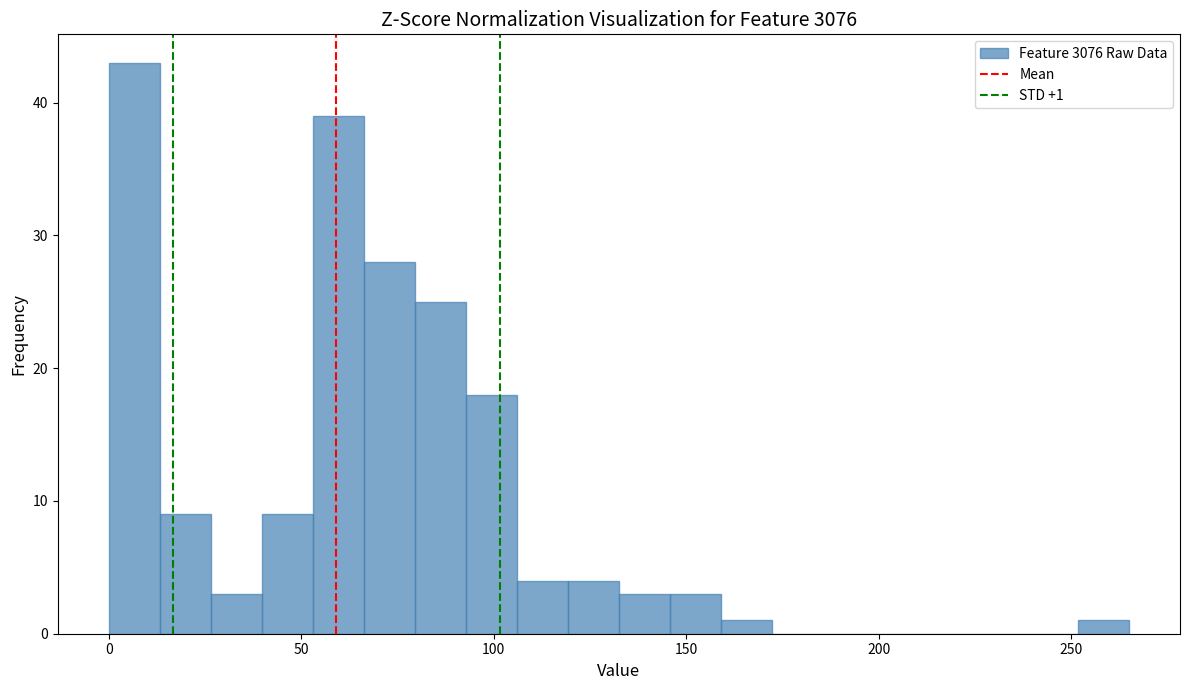

Around what value on the x-axis is the tallest bar? Give the approximate position of its centre, as read against the axis.

5